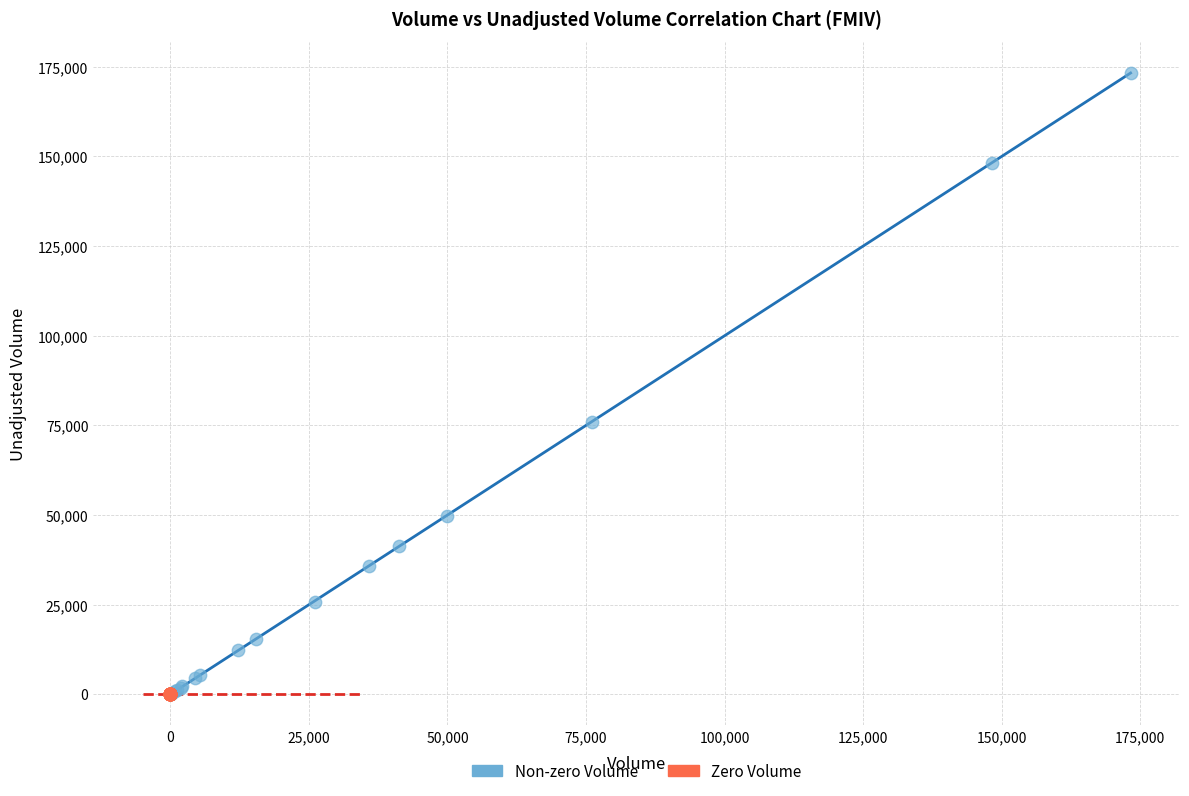

Which series reaches the maximum Y coordinate?

Non-zero Volume